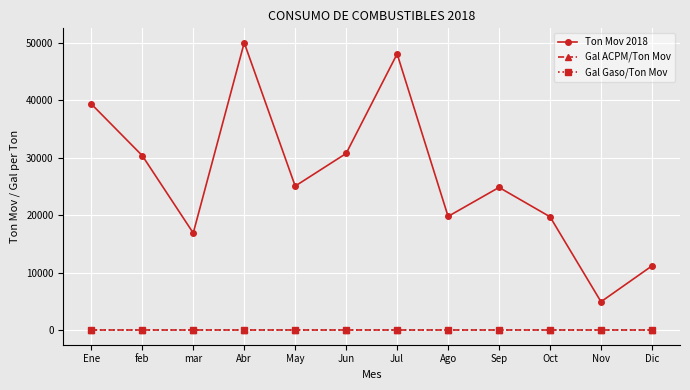

Is this an area chart (filled region under the line)?

No